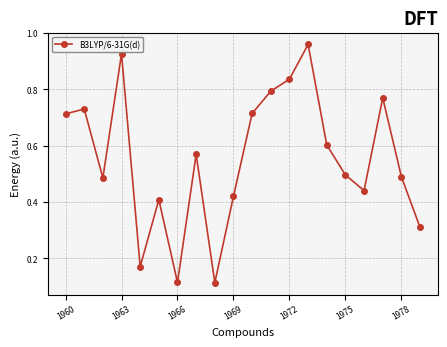

True or false: there are more than 0 points higher than both neighbors.

True